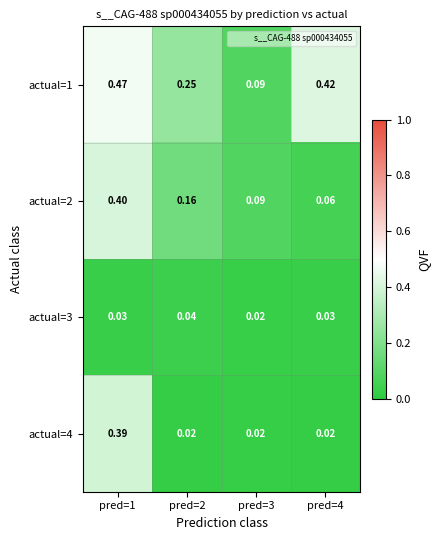

What is the total value across all series at pred=1?

1.3